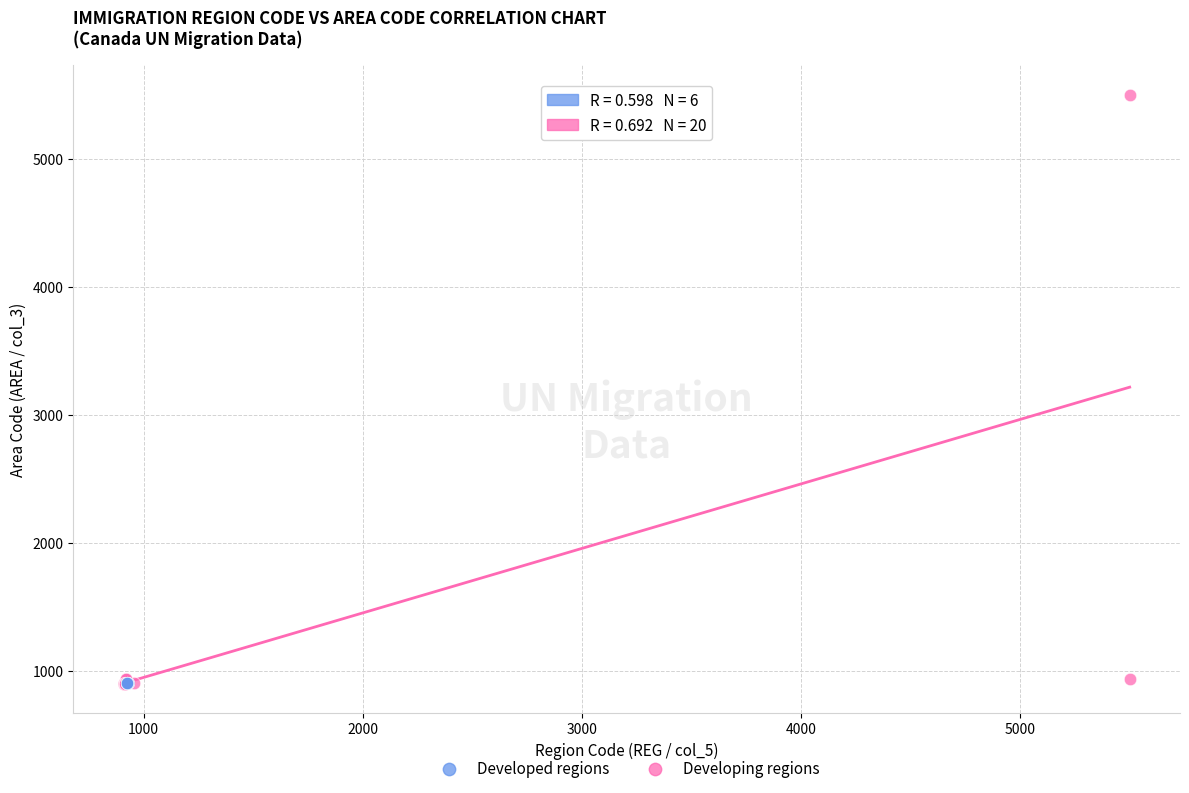

Which series reaches the maximum Y coordinate?

Developing regions